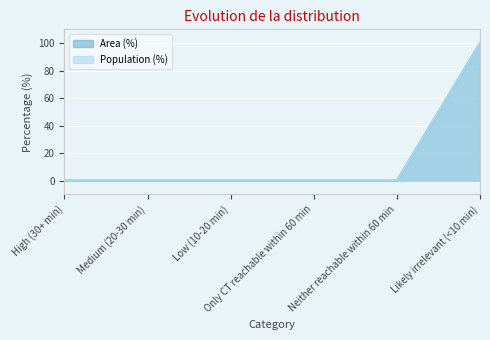

At High (30+ min), list the series in order from smallest to largest.

Area (%), Population (%)